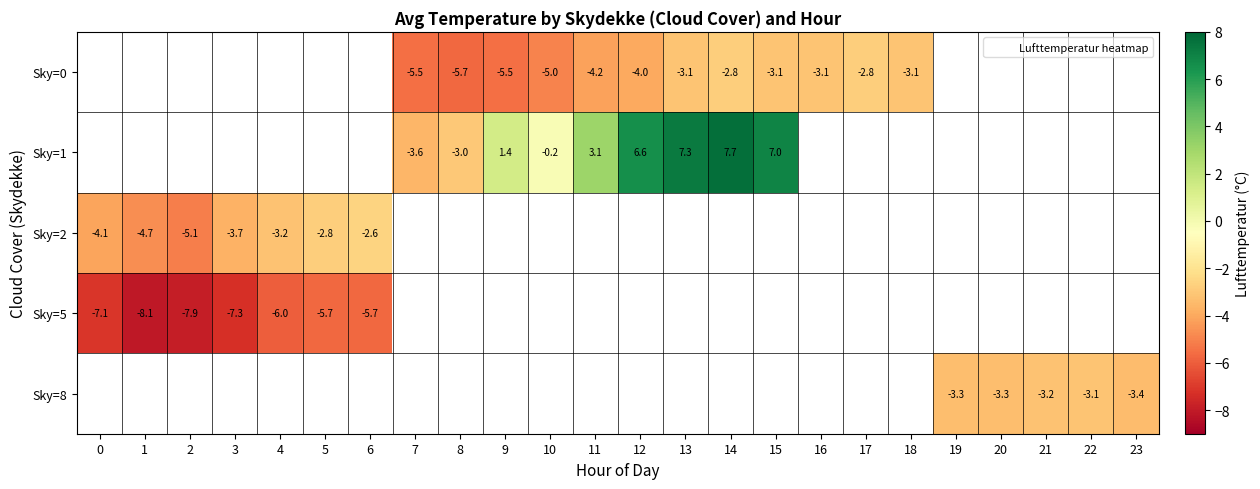

How many values in row_0 are below zero?

12